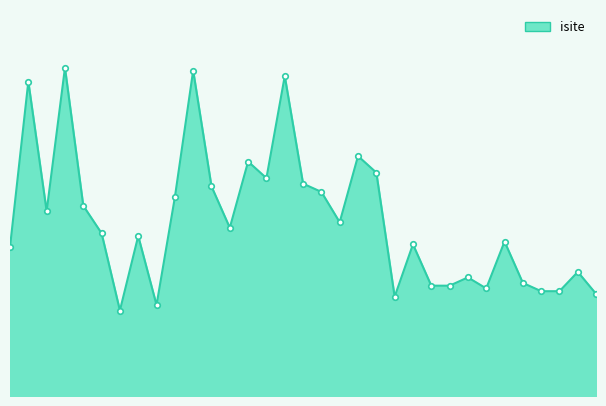

True or false: the data shows 88 at 10.

True